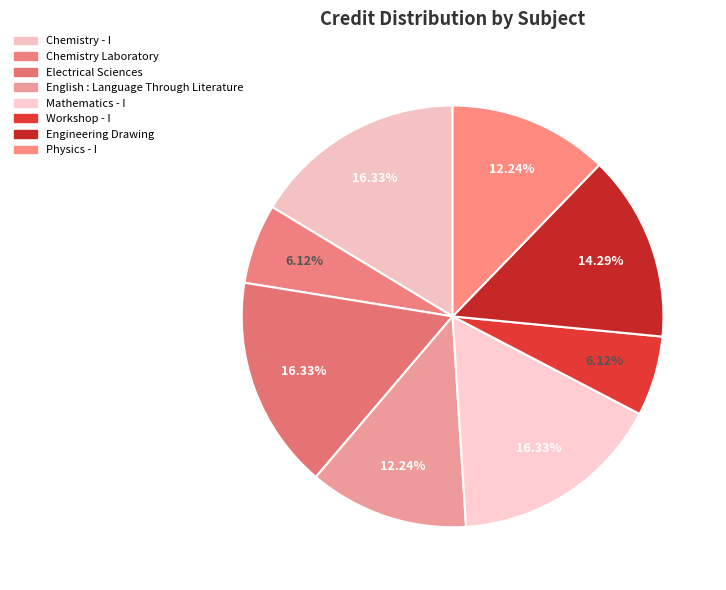

Is it true that Chemistry Laboratory is 14% of the pie?

False